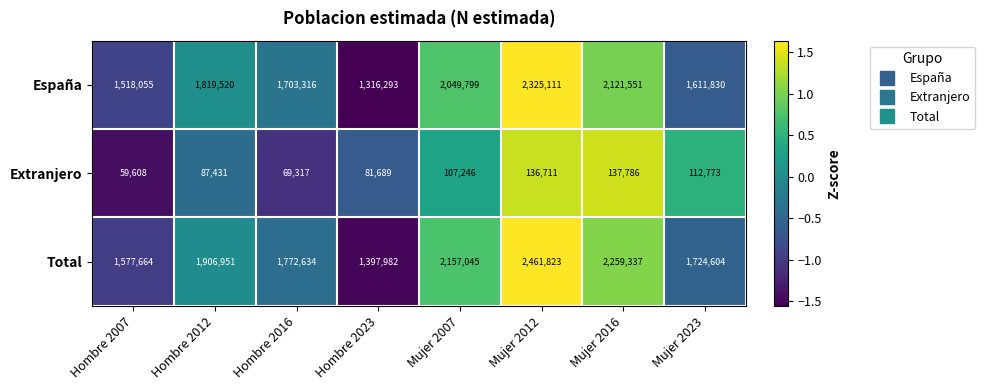

What is the minimum value shown in the chart?

59608